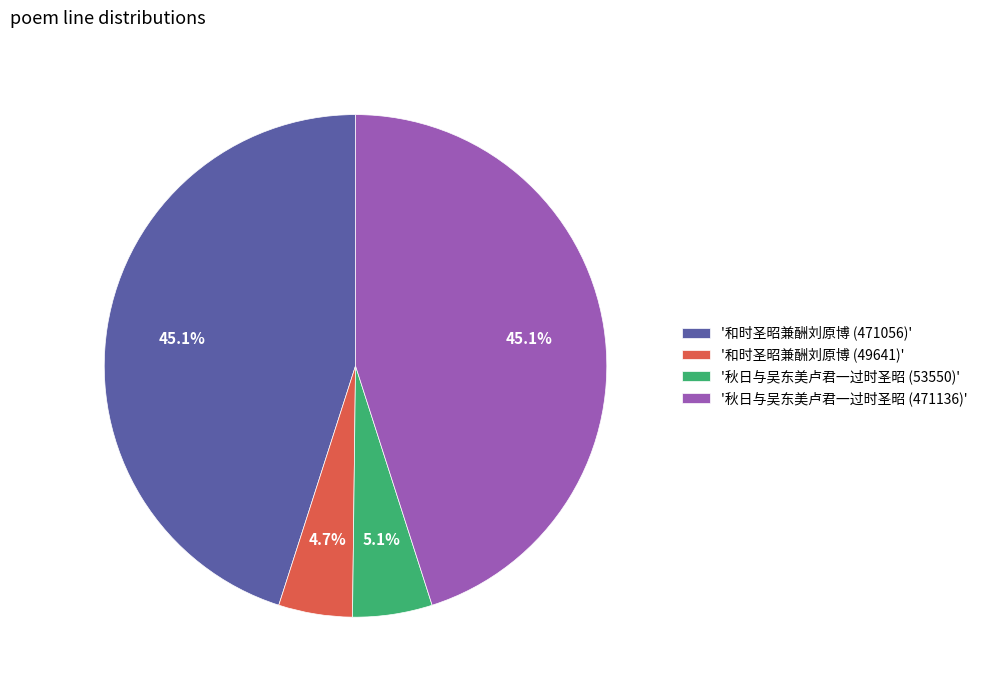

How much of the chart is everything except '和时圣昭兼酬刘原博 (471056)'?

54.9%